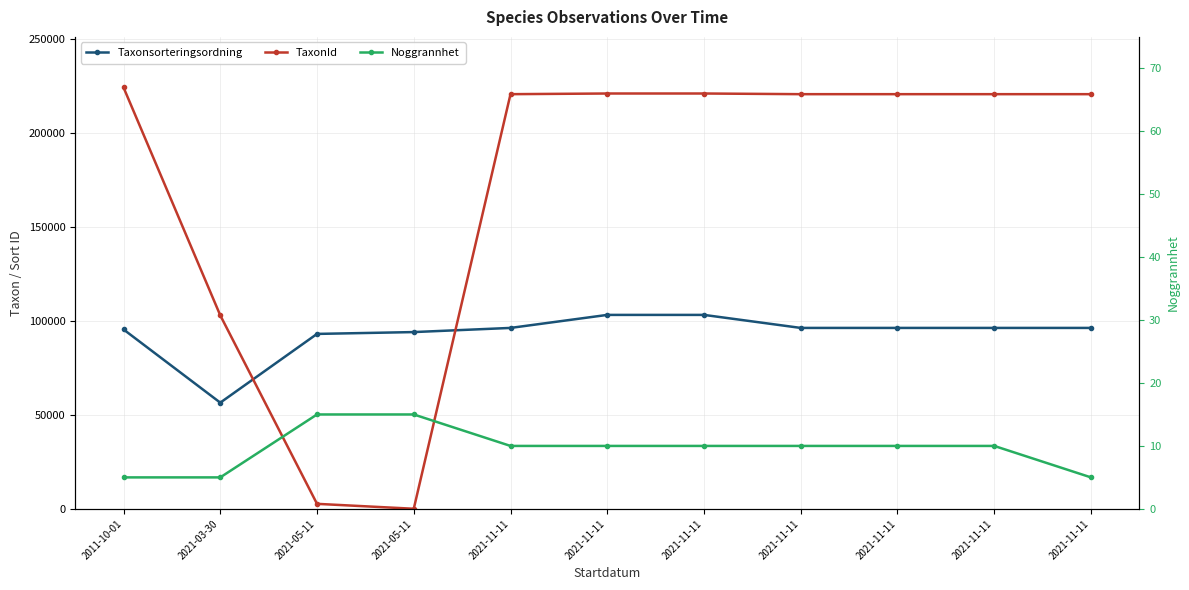

Is the value of Noggrannhet at 2021-11-11 greater than the value of TaxonId at 2021-11-11?

No